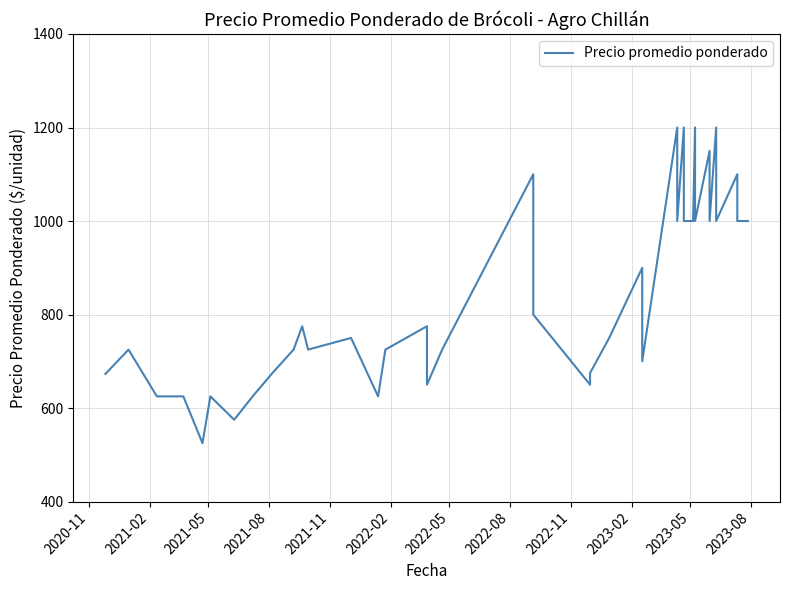

What is the value of the 18th point from the left?

725